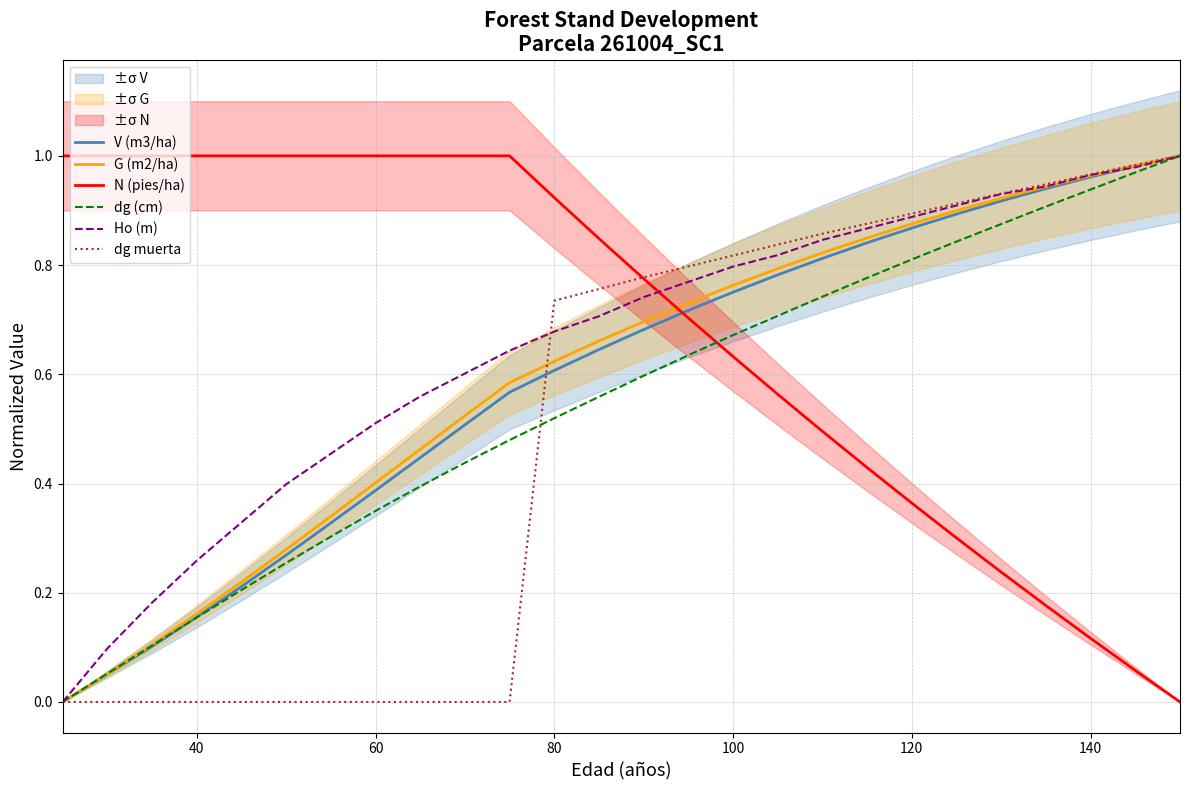

True or false: V (m3/ha) and Ho (m) intersect in this chart.

True